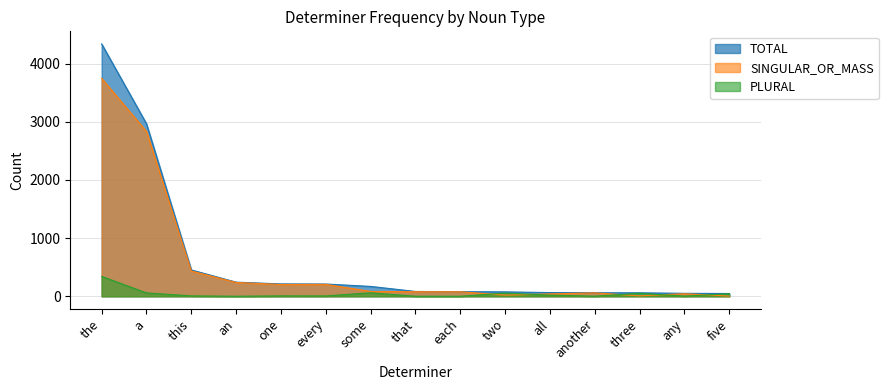

What is the spread (max minus min) of values at all?

44